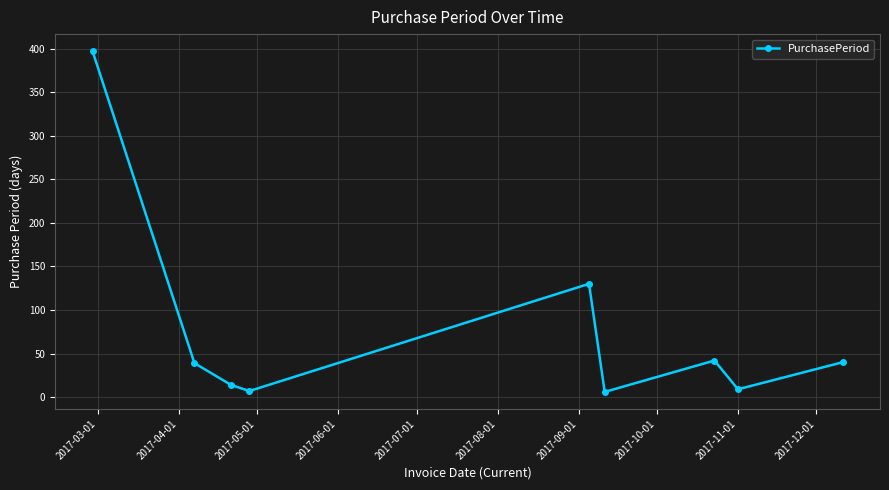

What is the maximum value shown in the chart?

397